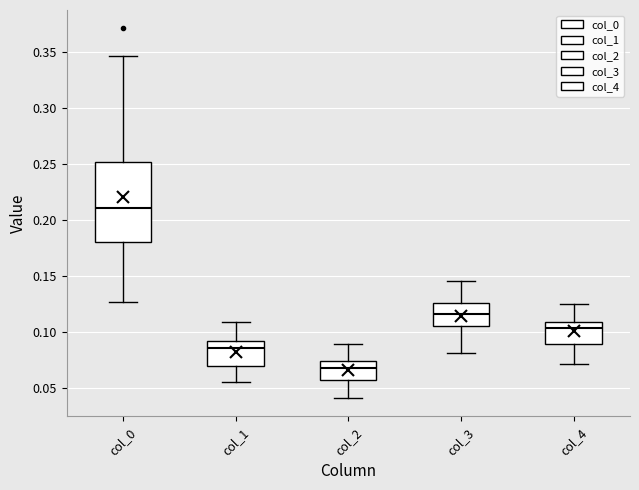

Comparing the boxes themselves (not the whiskers), which one is the tallest?

col_0